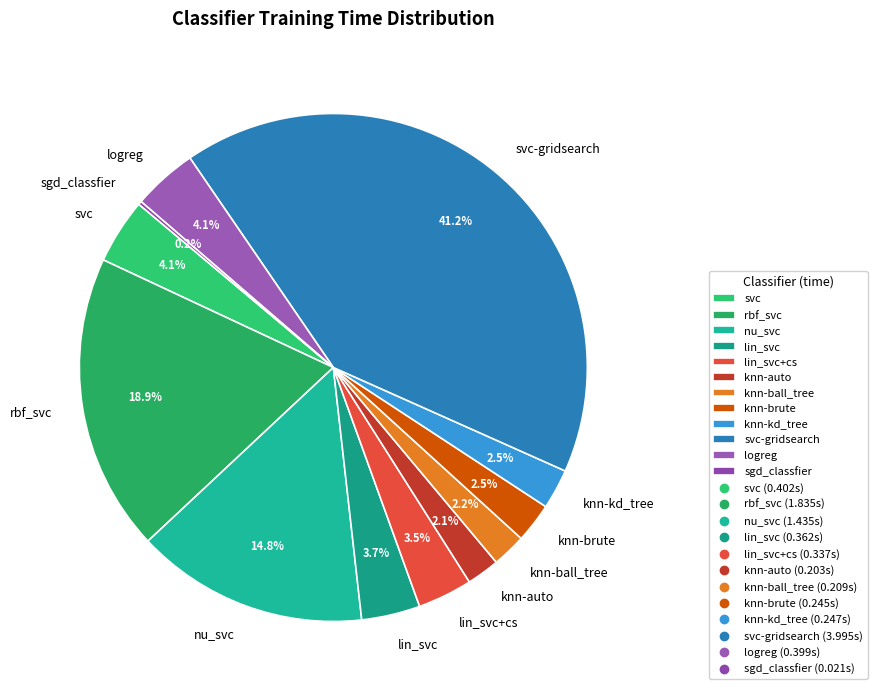

Combined, what portion of the pie is lin_svc+cs and rbf_svc?

22.4%